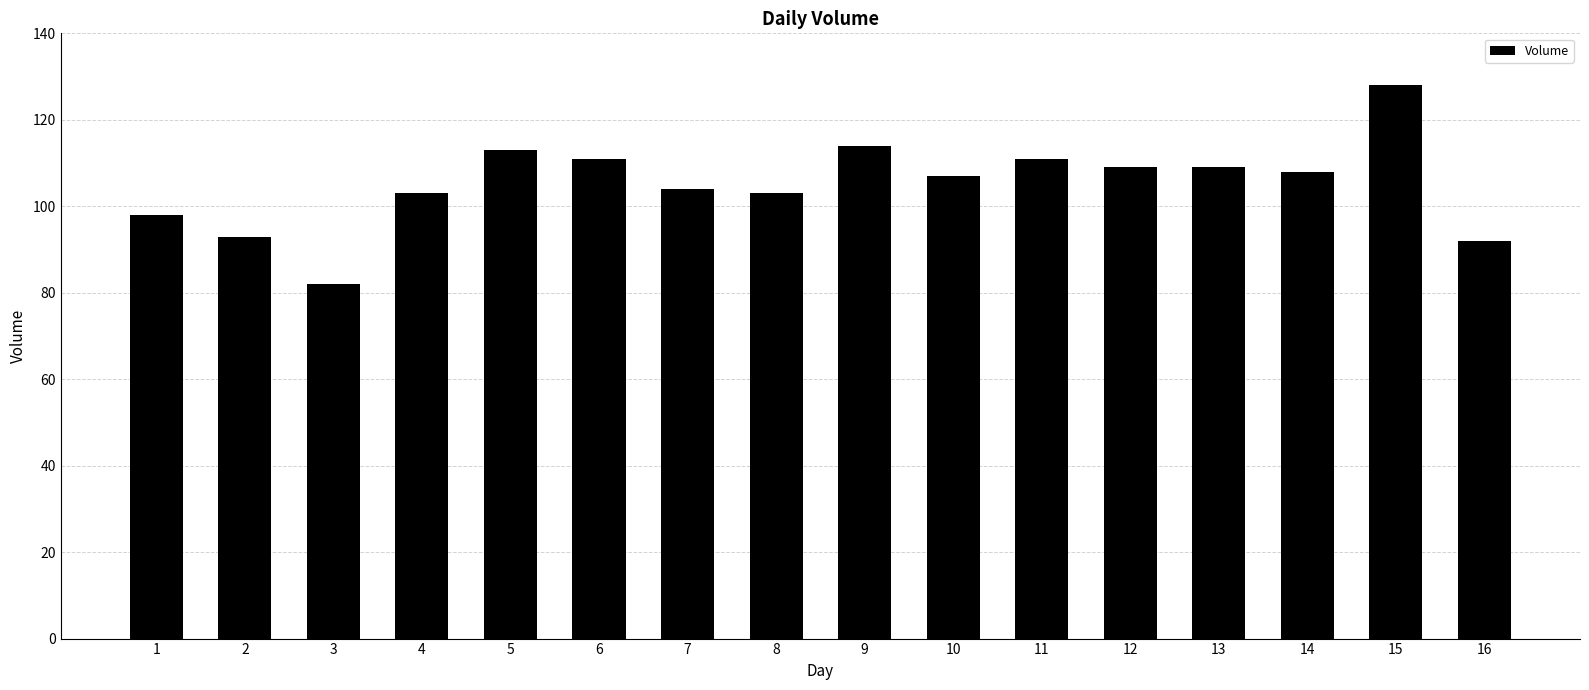

Reading left to right, transcribe all the data shown in this chart.

1=98	2=93	3=82	4=103	5=113	6=111	7=104	8=103	9=114	10=107	11=111	12=109	13=109	14=108	15=128	16=92